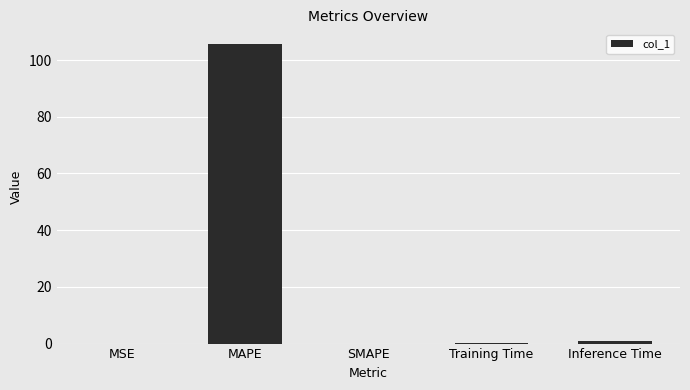

What is the change in value from MAPE to SMAPE?

-105.6